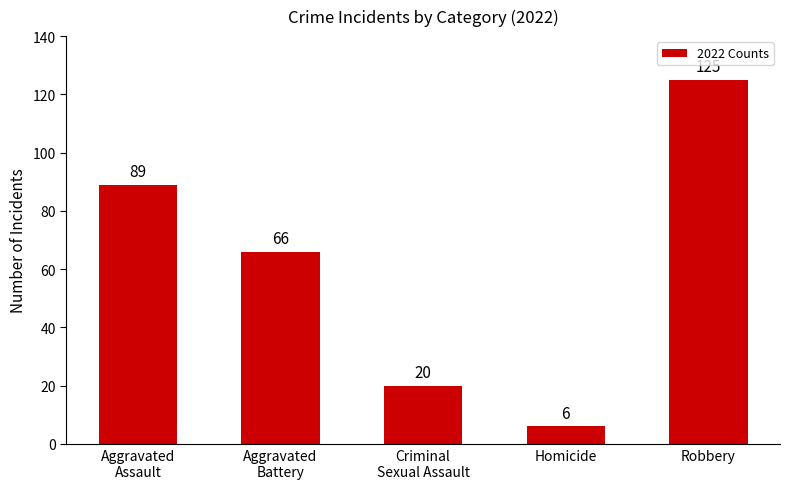

Read the value at Criminal
Sexual Assault, to the nearest 10.

20